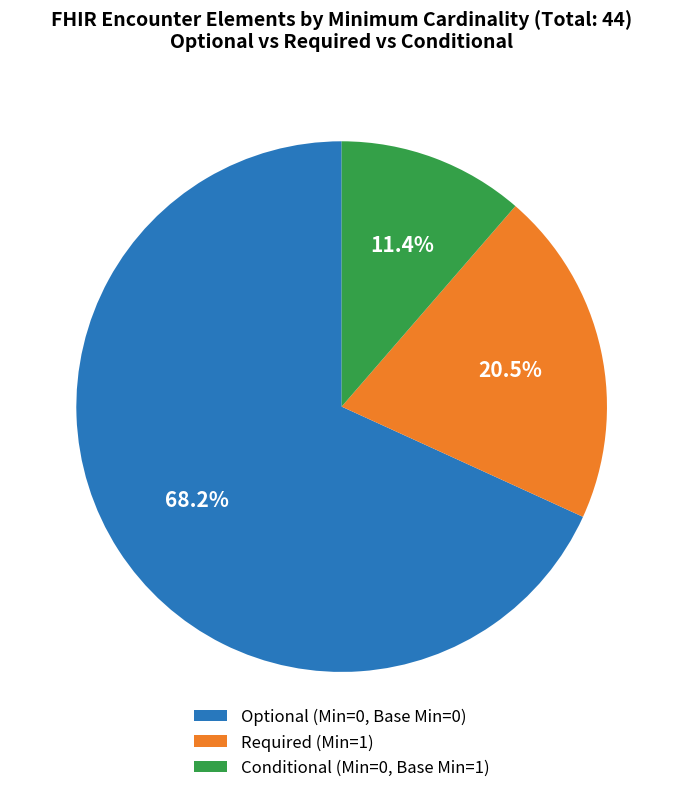

Does any single category account for the majority?

Yes